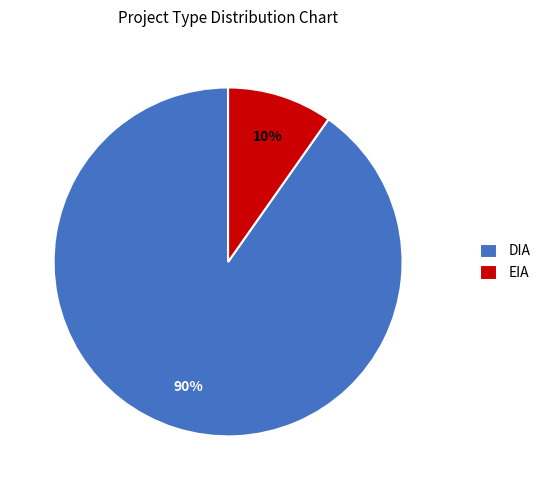

Which has a higher value, EIA or DIA?

DIA